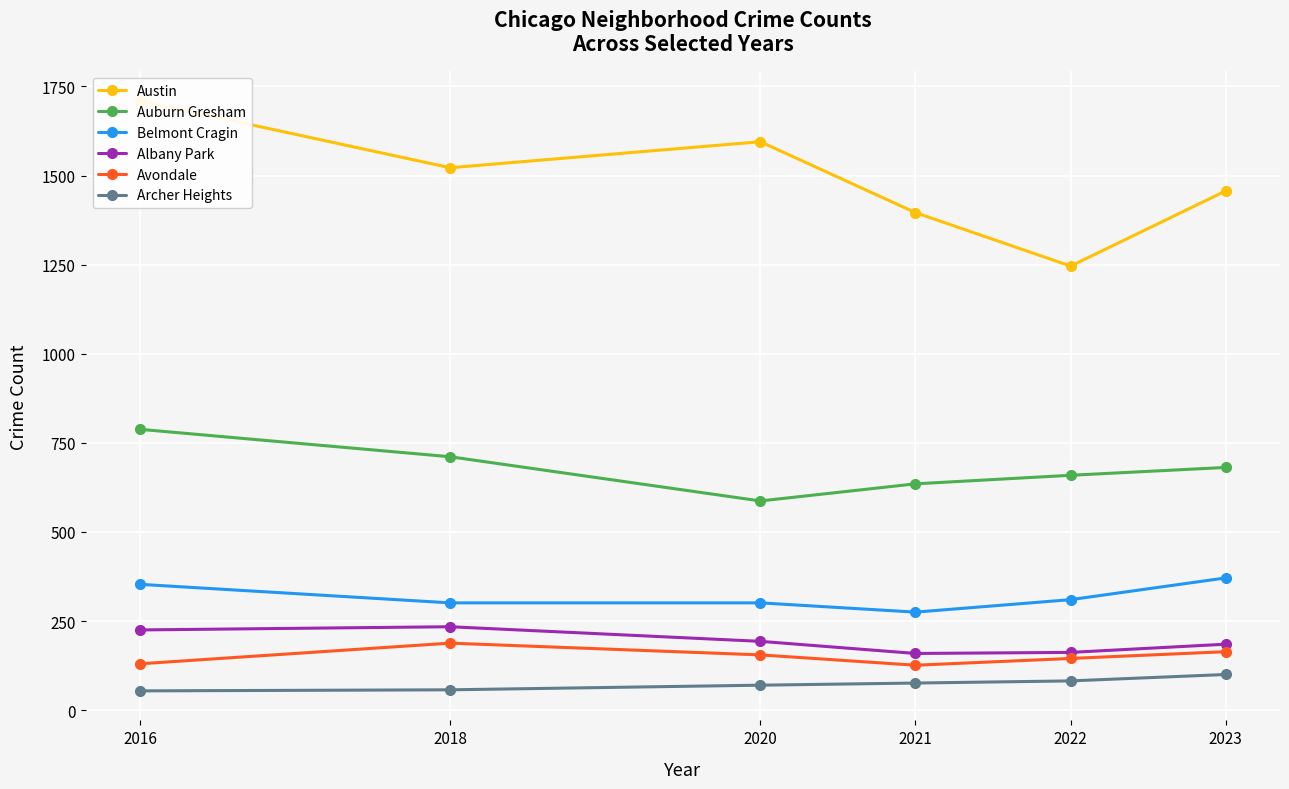

True or false: Auburn Gresham and Austin intersect in this chart.

False